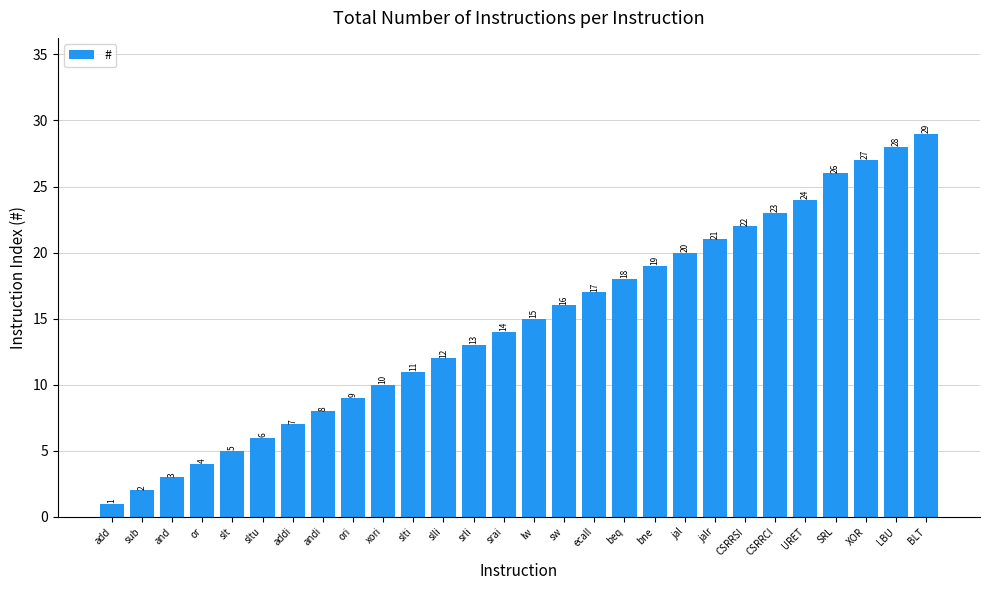

What is the difference between the maximum and minimum values?

28